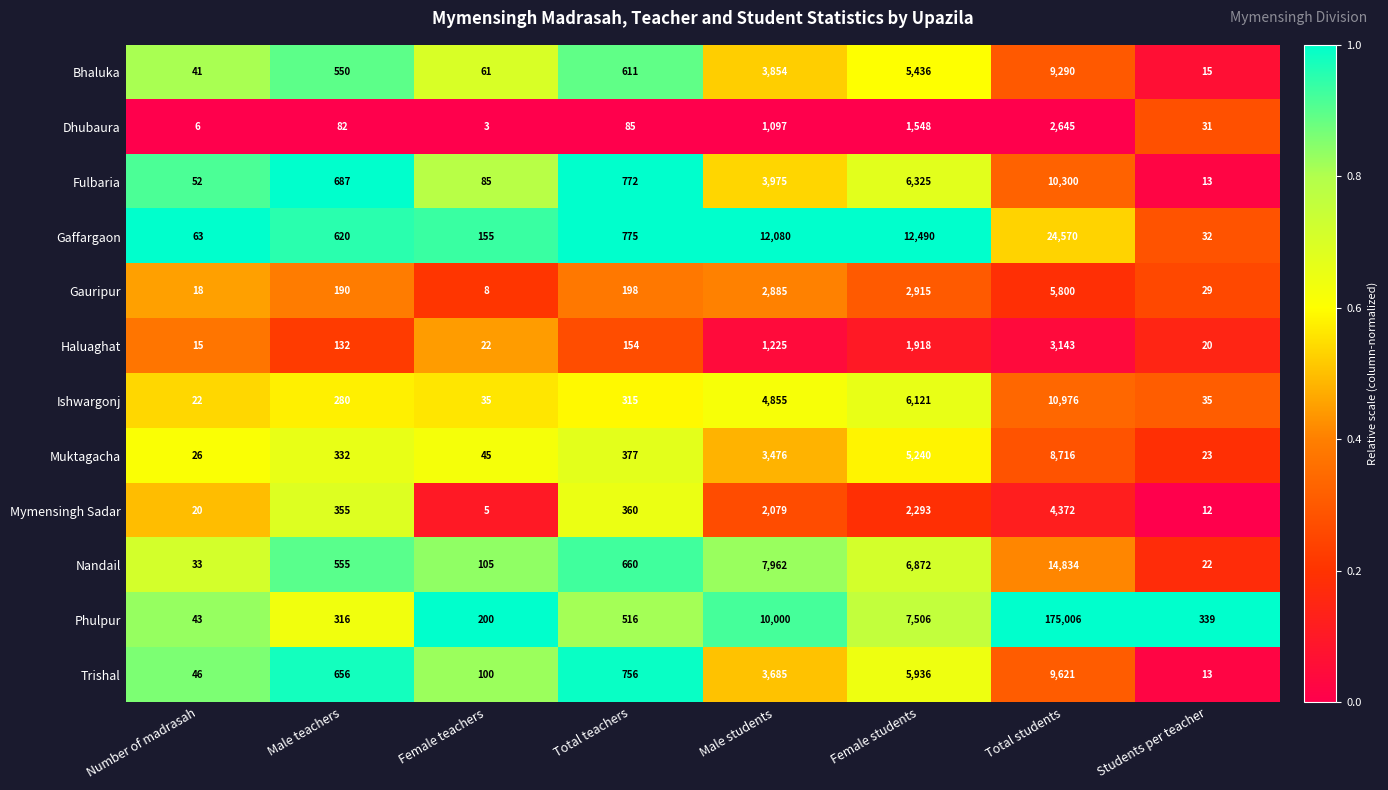

At which category is the sum across all series the highest?

Total students